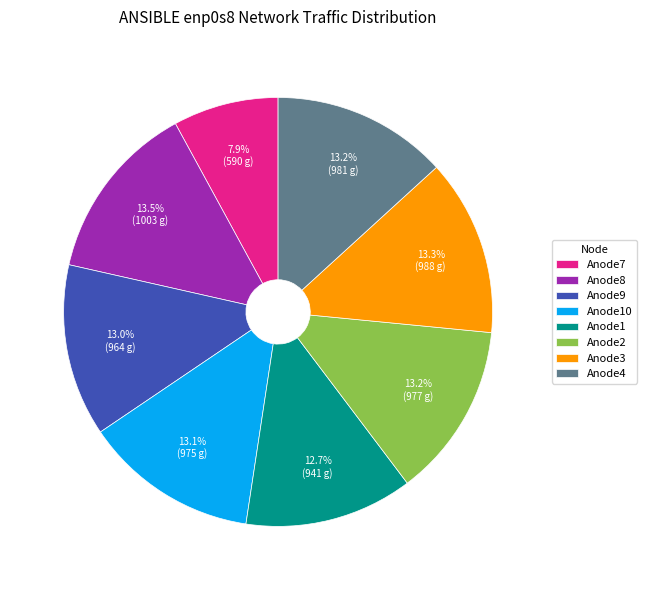

Which category has the smallest portion of the pie?

Anode7